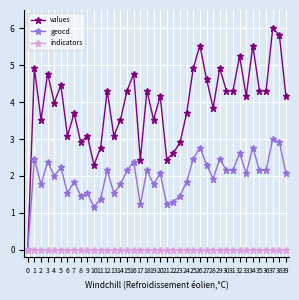

How many positive values does the geocd series have?

39